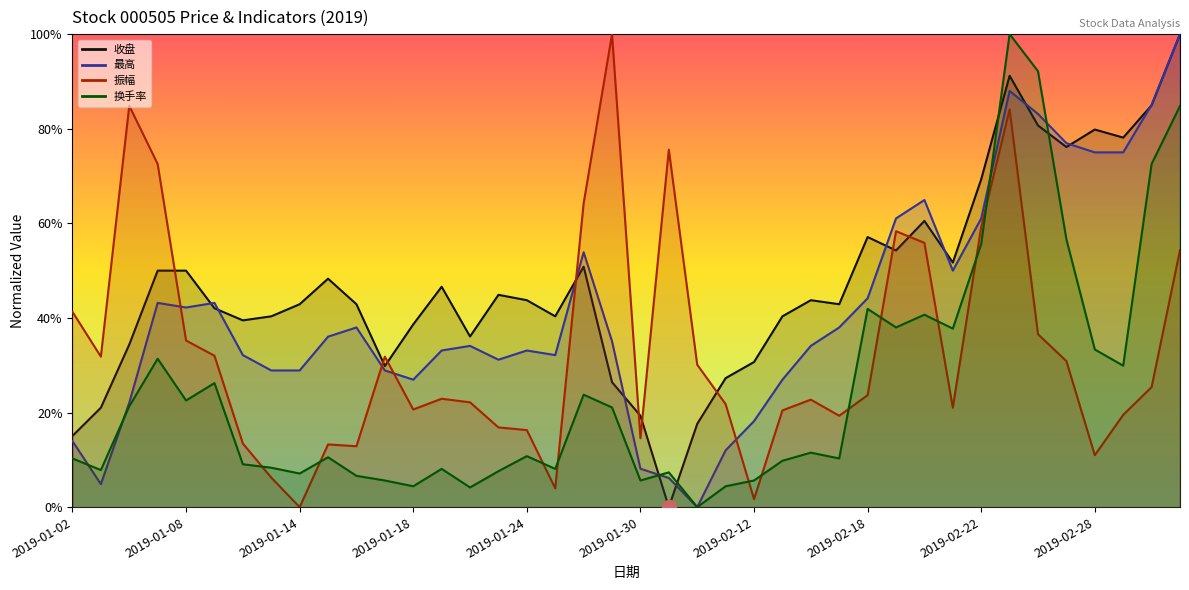

How many times do 换手率 and 最高 cross each other?

5